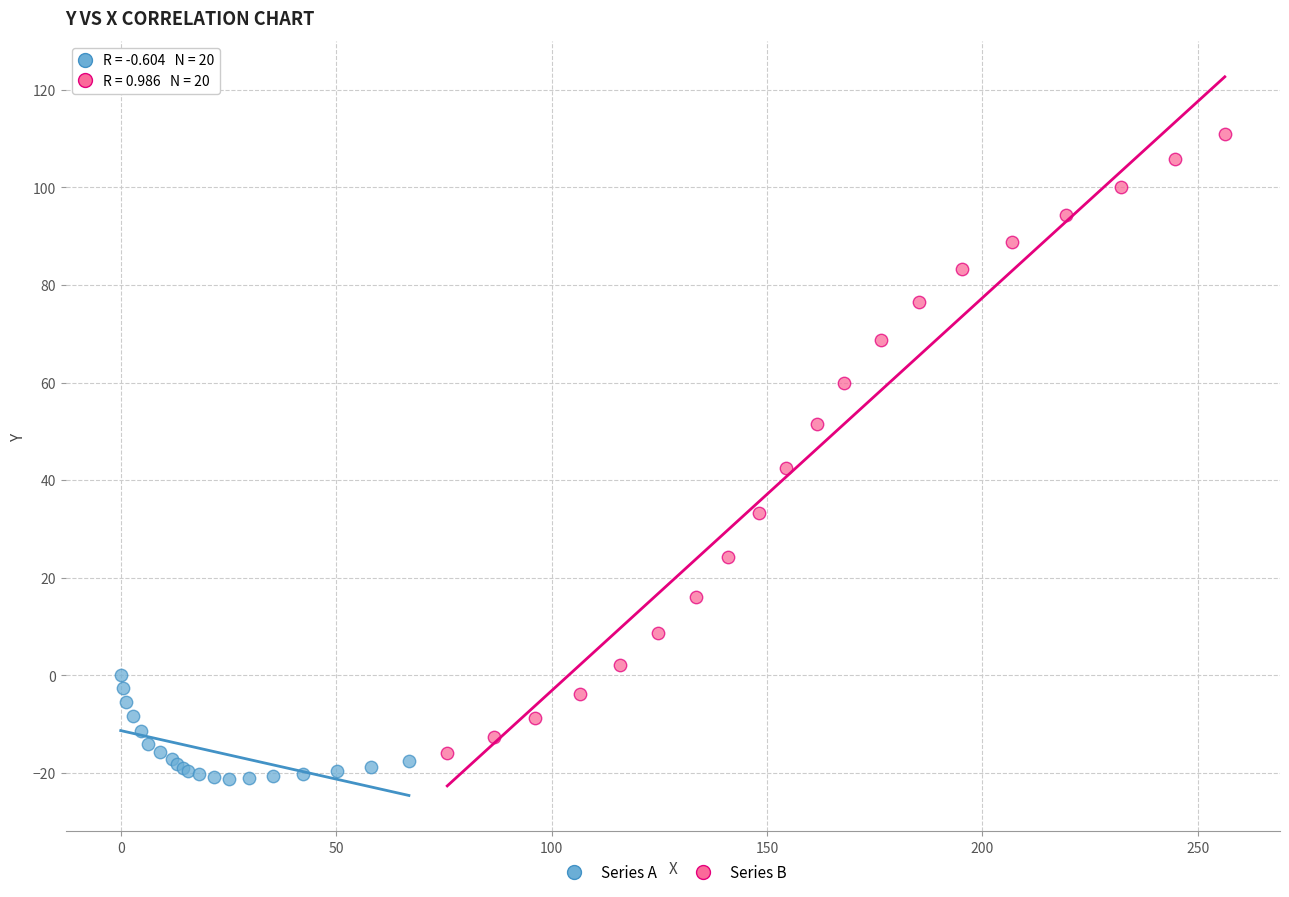

Which series reaches the maximum Y coordinate?

Series B